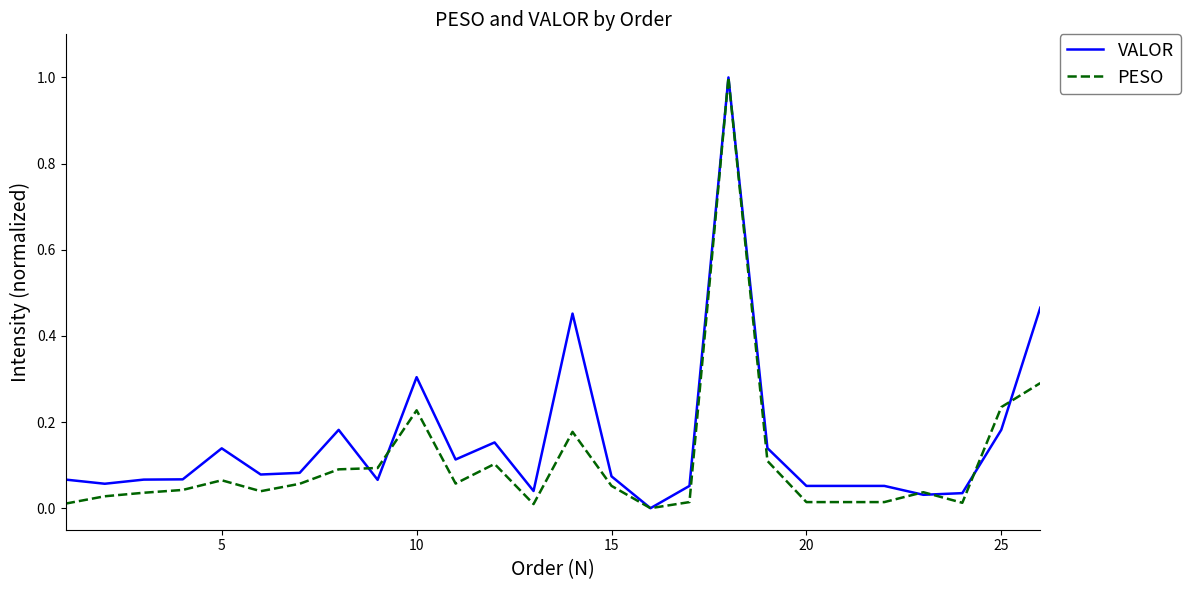

True or false: VALOR and PESO cross at least once.

True